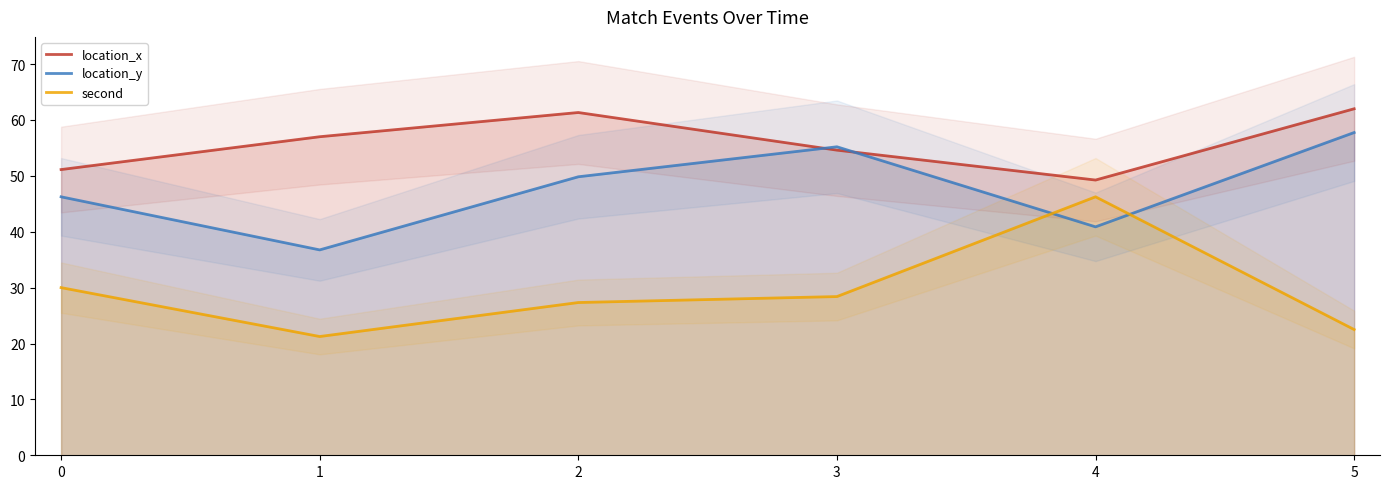

Which category has the lowest value in the location_y series?

1